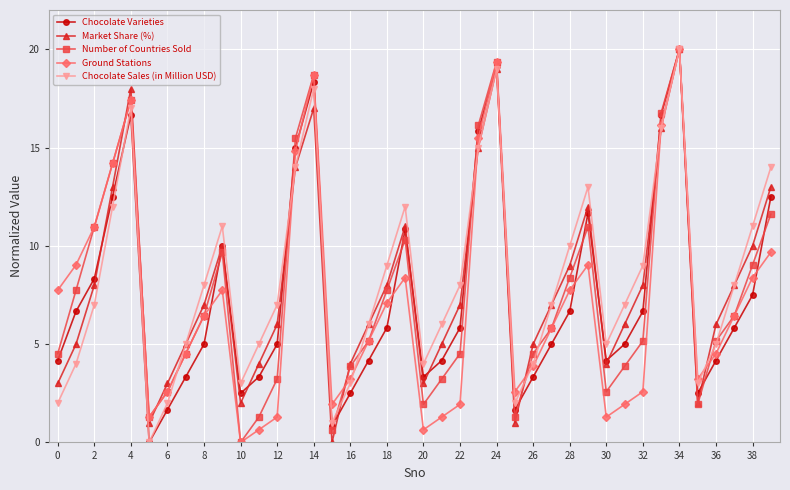

How many interior local valleys does the Chocolate Sales (in Million USD) series have?

7